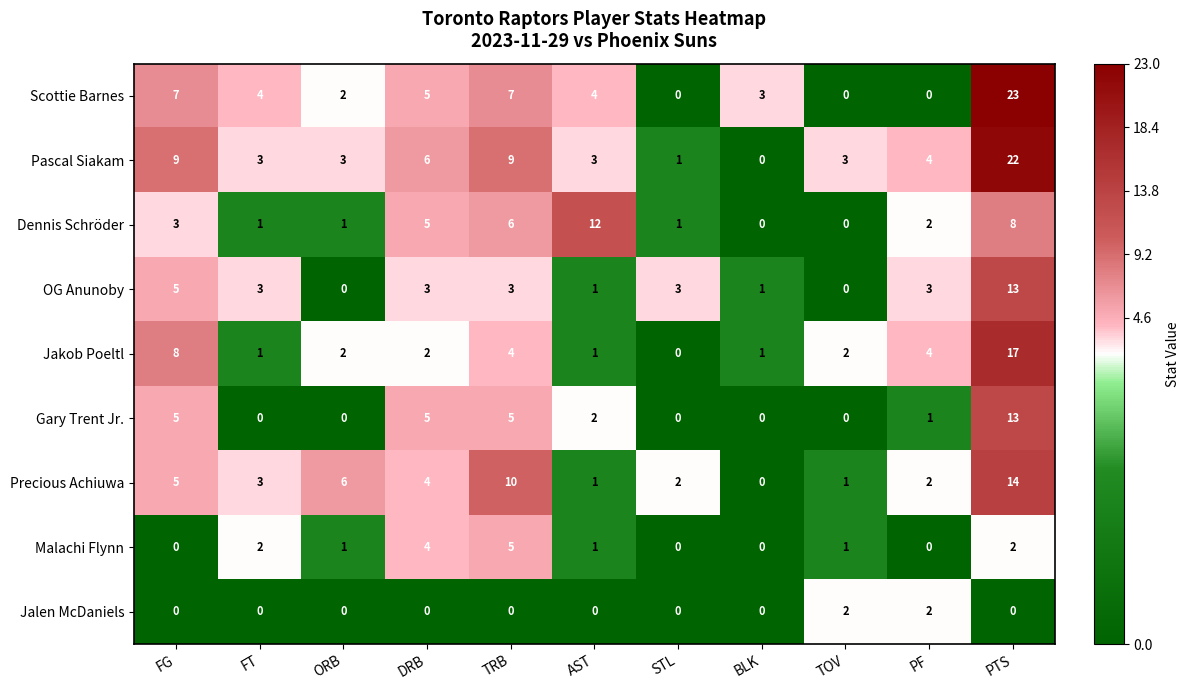

What is the average value of the Jakob Poeltl series?

4